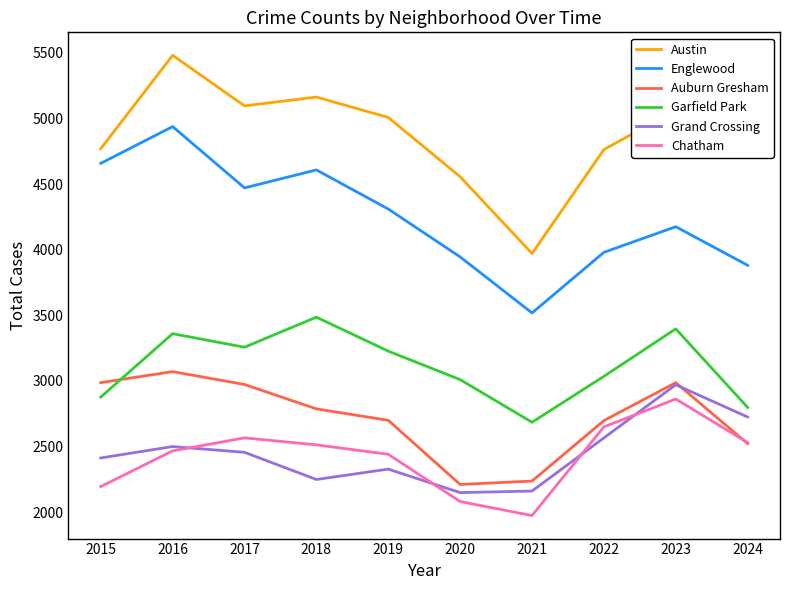

How many distinct data groups are displayed?

6